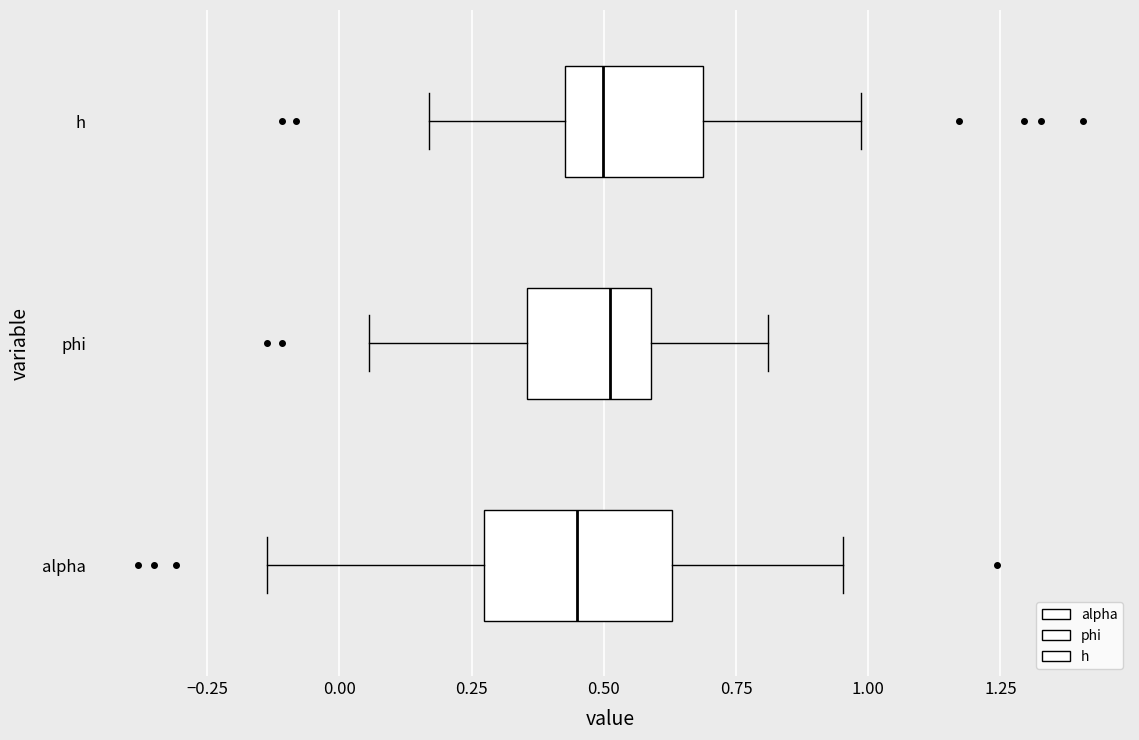

Comparing the boxes themselves (not the whiskers), which one is the widest?

alpha